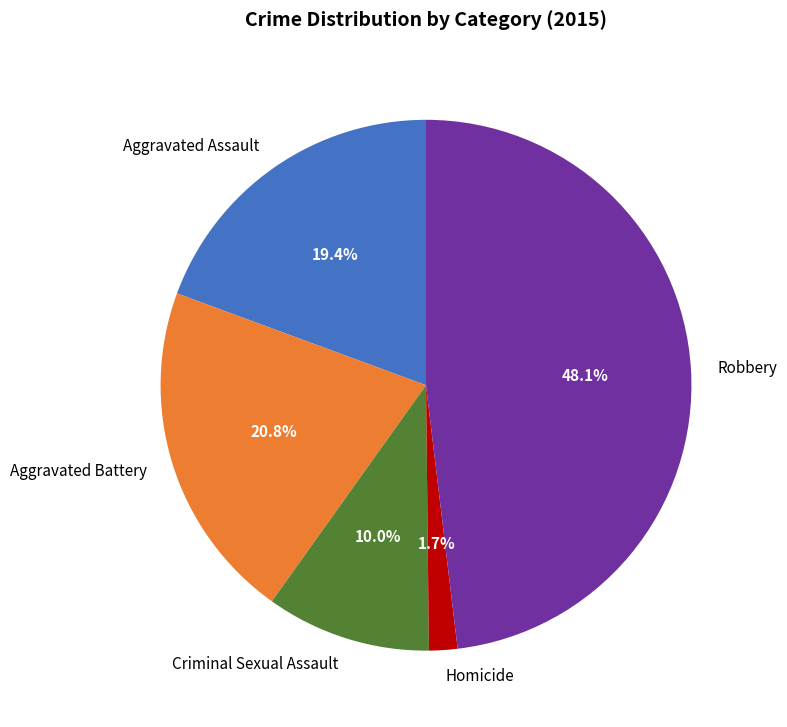

How many slices are in this pie chart?

5